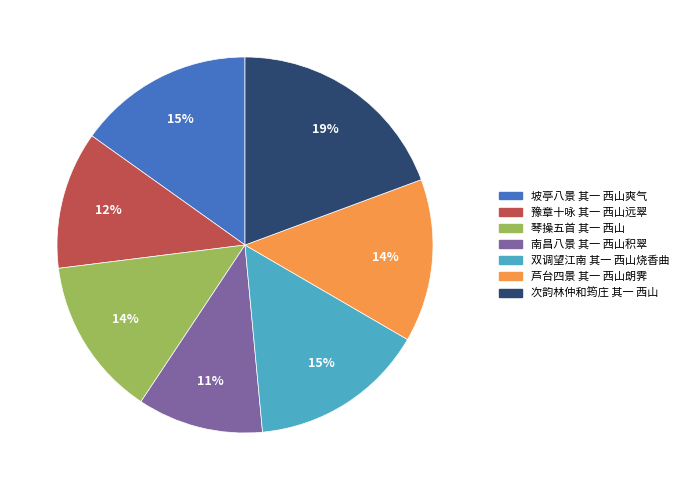

To the nearest percent, what is the combined percentage of 琴操五首 其一 西山 and 次韵林仲和筠庄 其一 西山?

33%